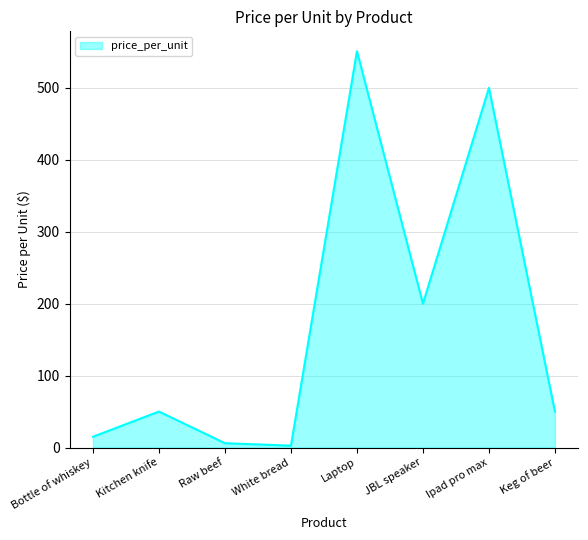

Which category has the highest value across all series?

Laptop